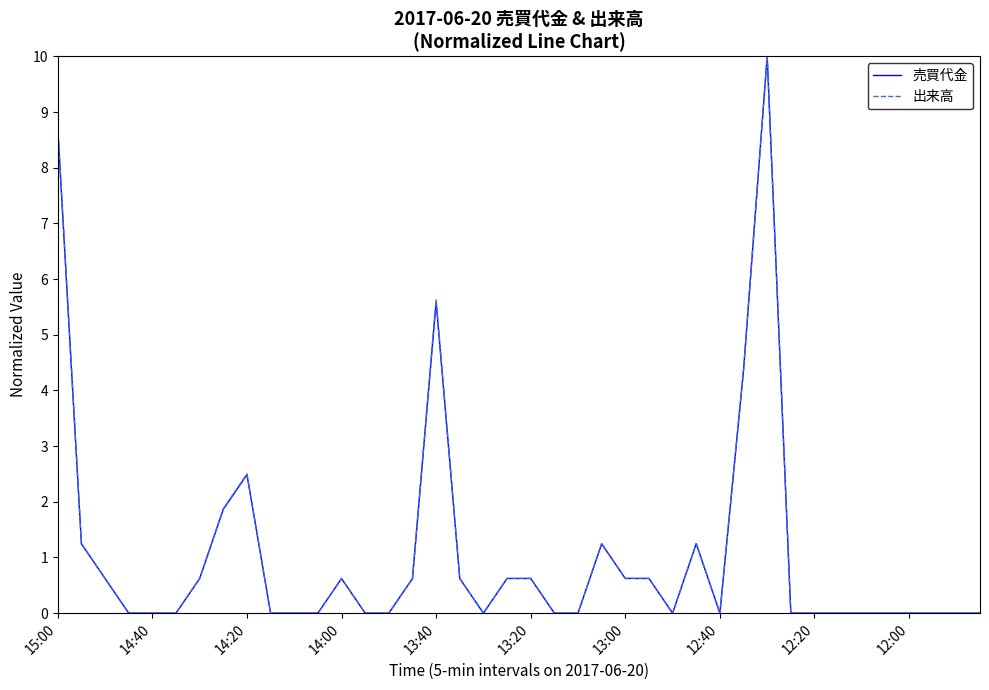

What is the greatest value displayed?

10.0